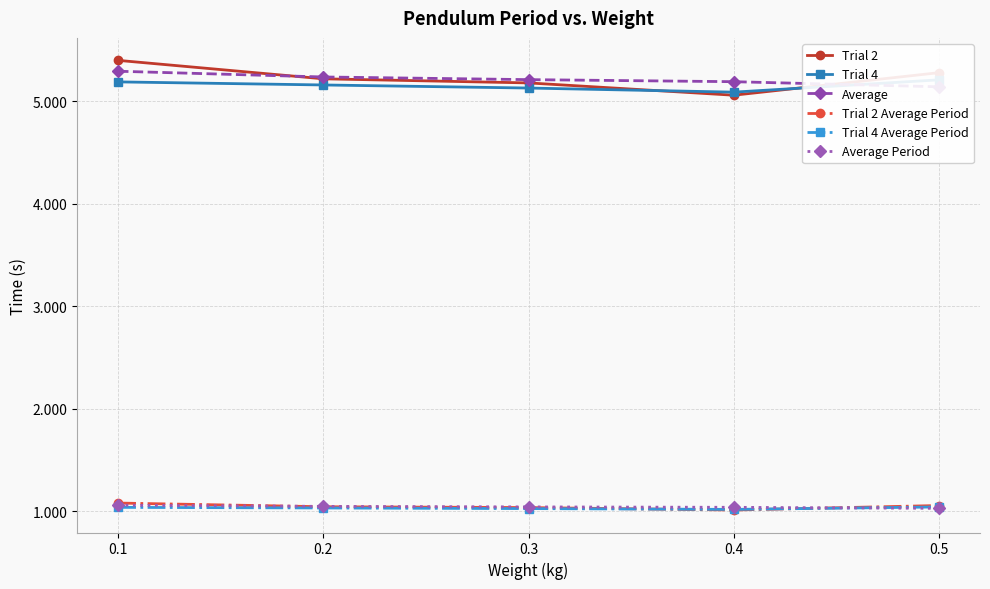

Rank the series by their maximum value, from lowest to highest.

Trial 4 Average Period, Average Period, Trial 2 Average Period, Trial 4, Average, Trial 2